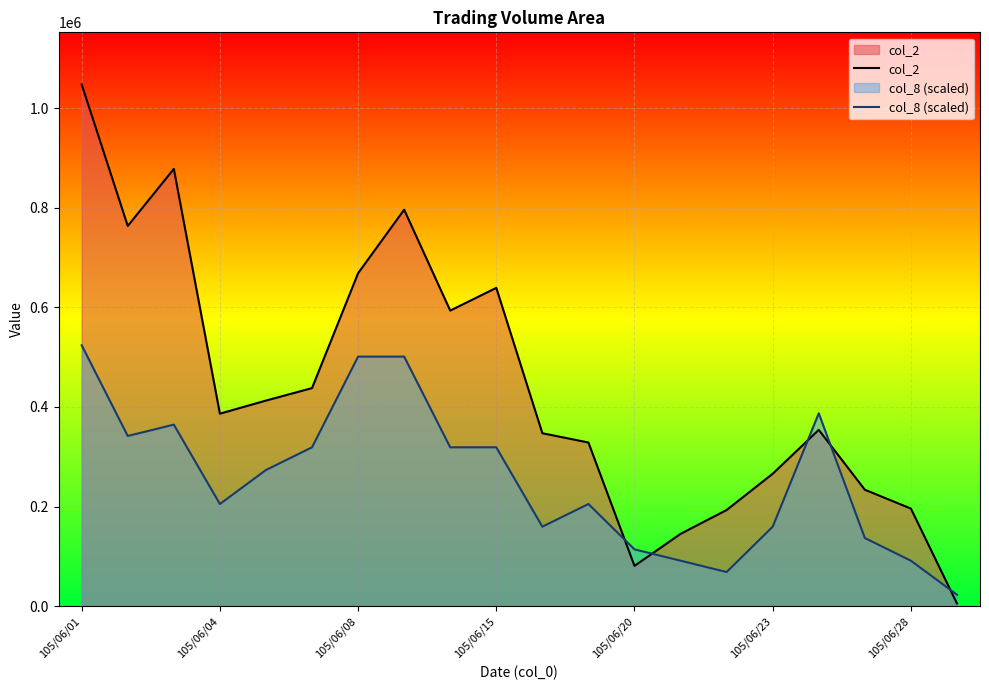

Which series has the largest range (max minus min)?

col_2